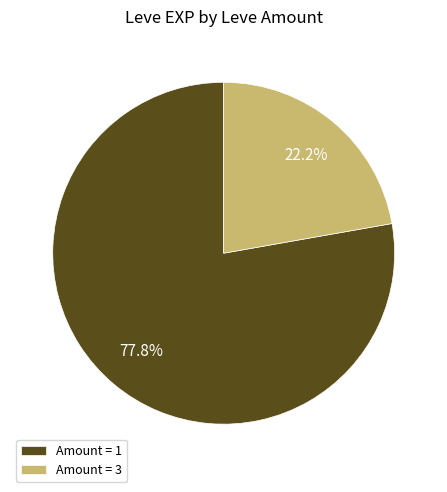

How many slices are in this pie chart?

2